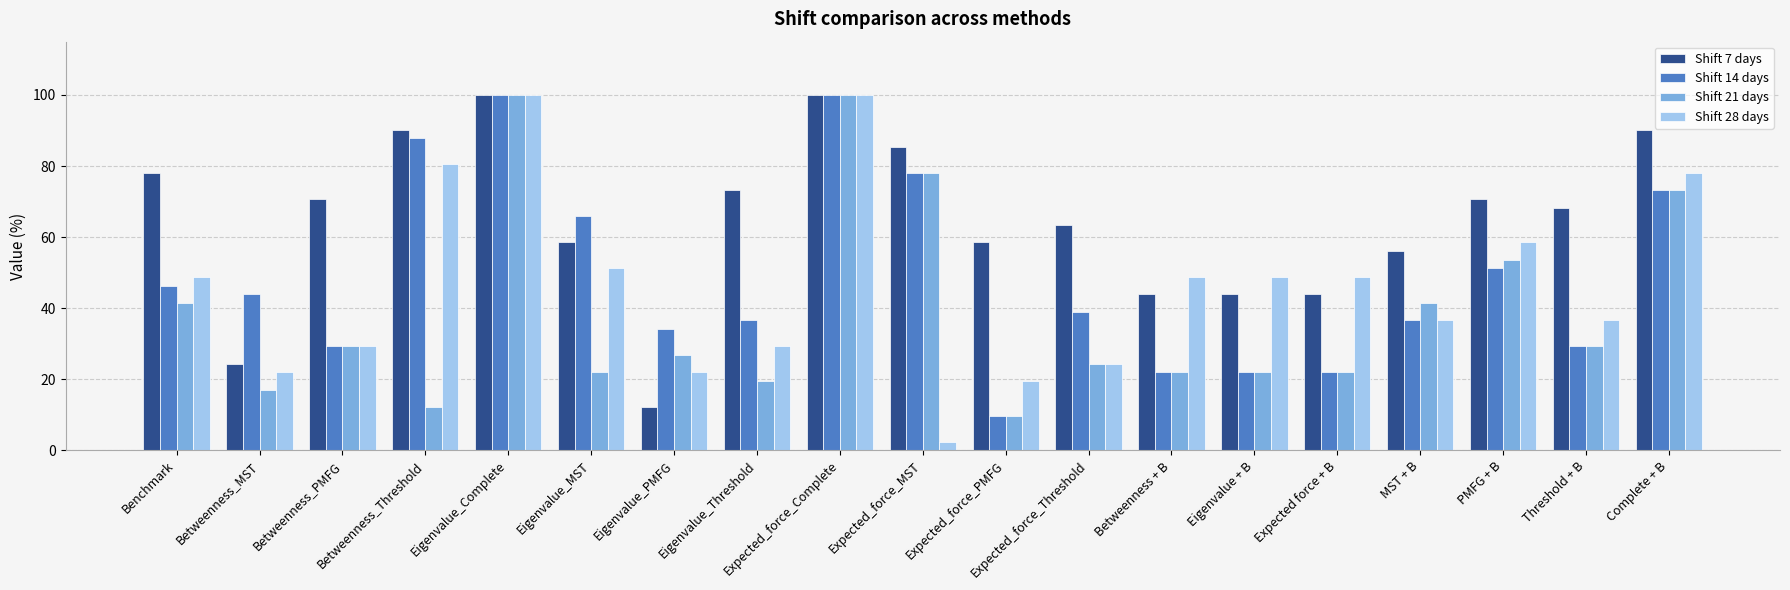

At which label does Shift 7 days reach its minimum?

Eigenvalue_PMFG